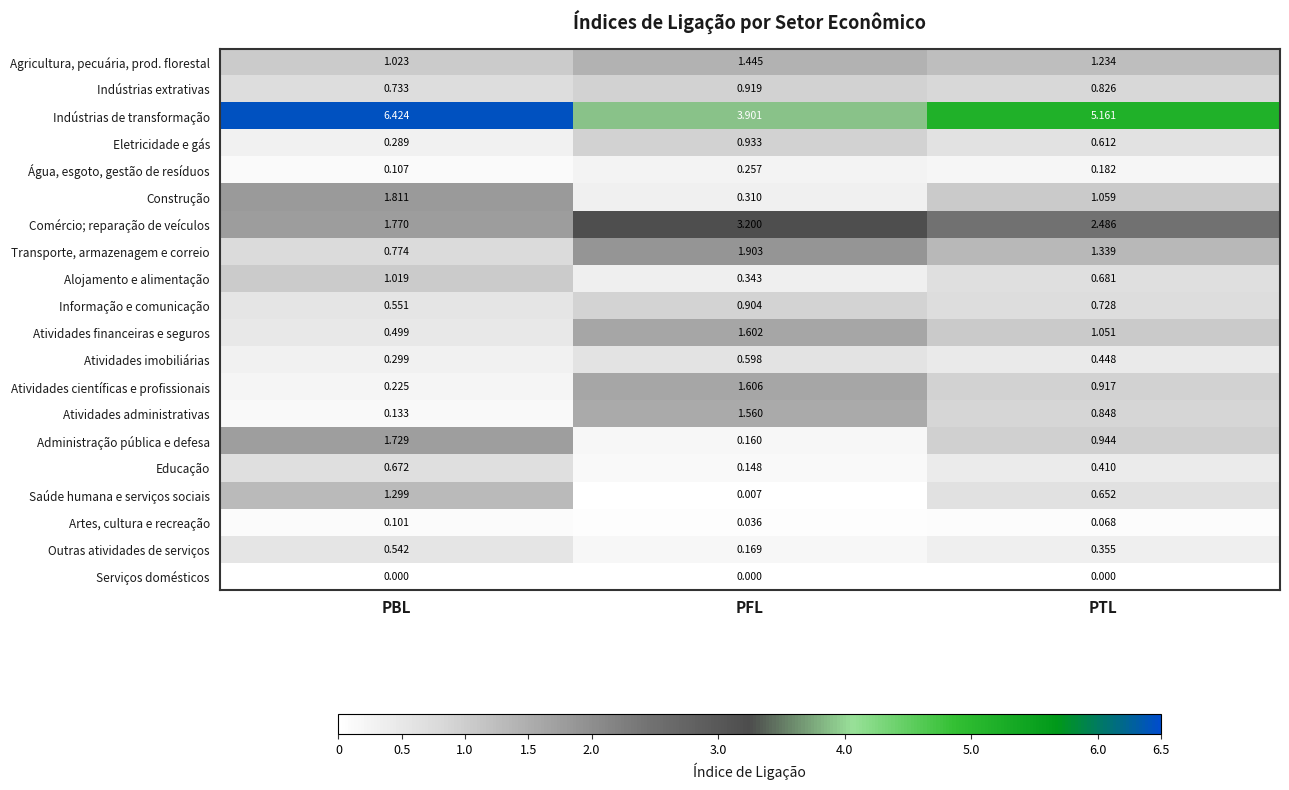

Which category has the highest value in the Transporte, armazenagem e correio series?

PFL